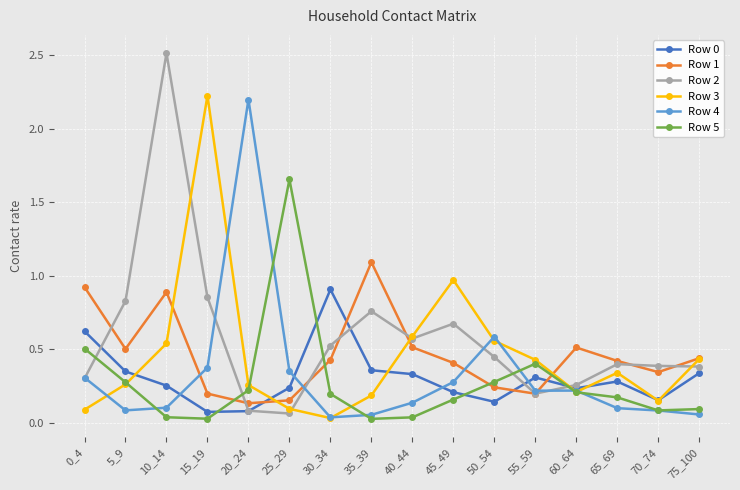

Which series ends up on top after the final intersection of Row 1 and Row 5?

Row 1